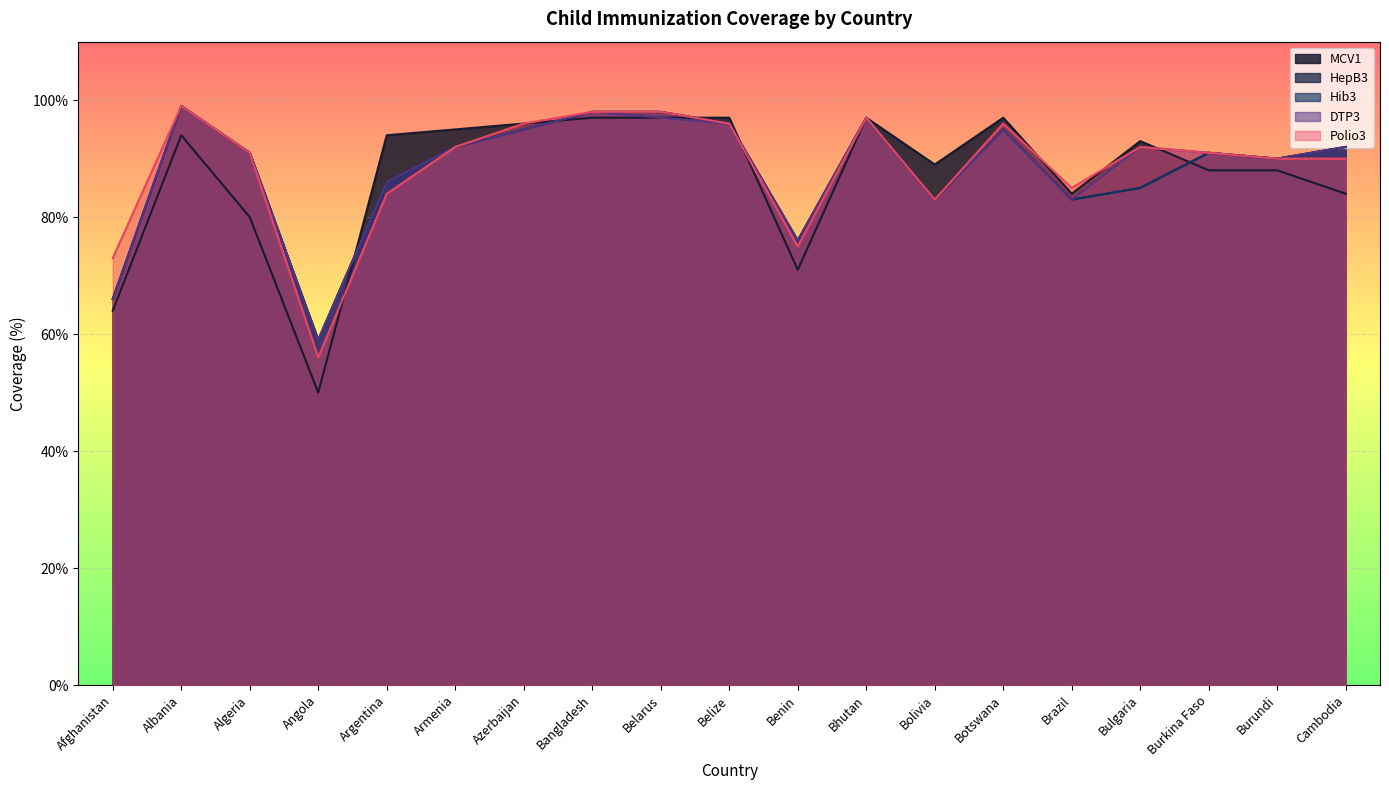

Which series has the largest total across all categories?

Polio3